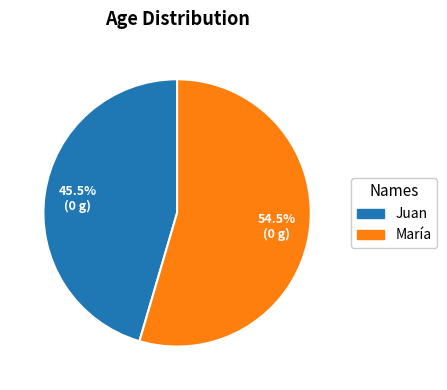

What is the majority slice?

María